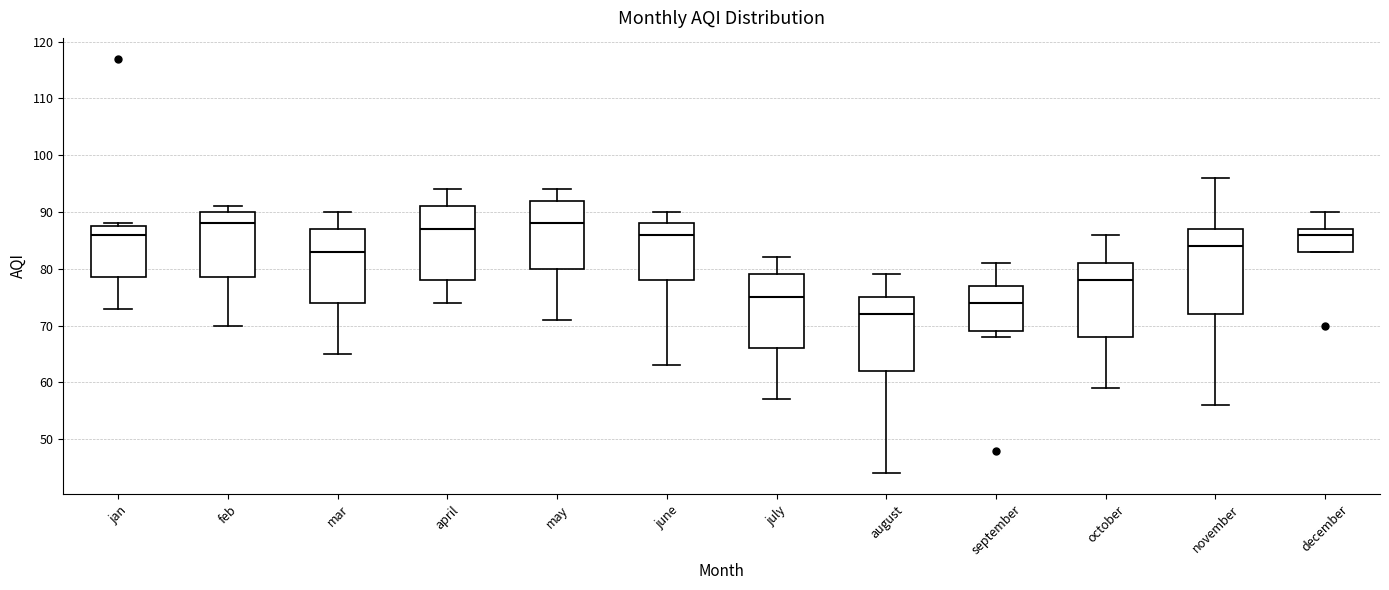

Which box is the tallest, from its lower edge to its upper edge?

november